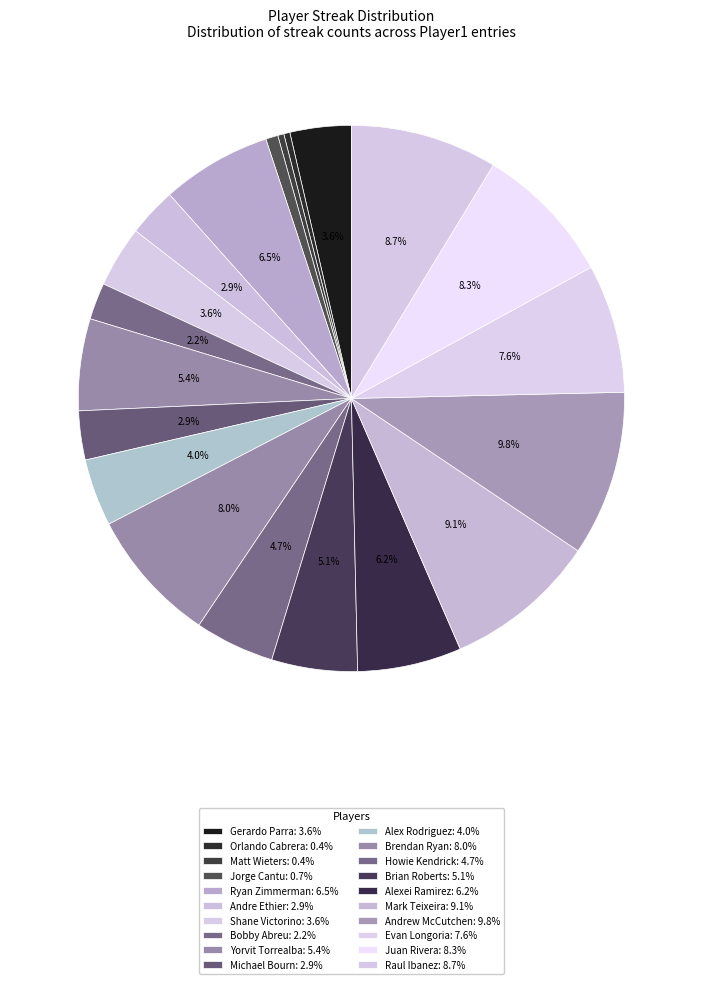

How many segments does this pie chart have?

20